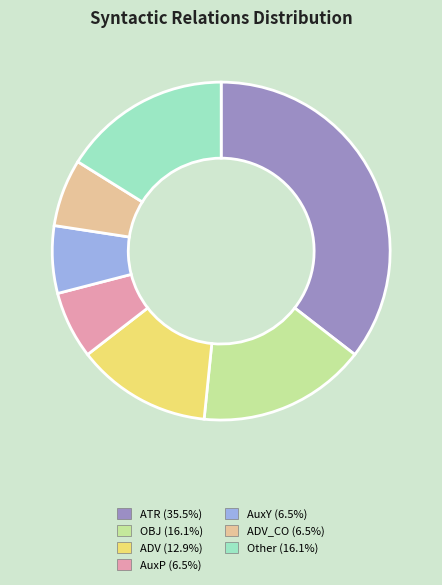

Does any single category account for the majority?

No